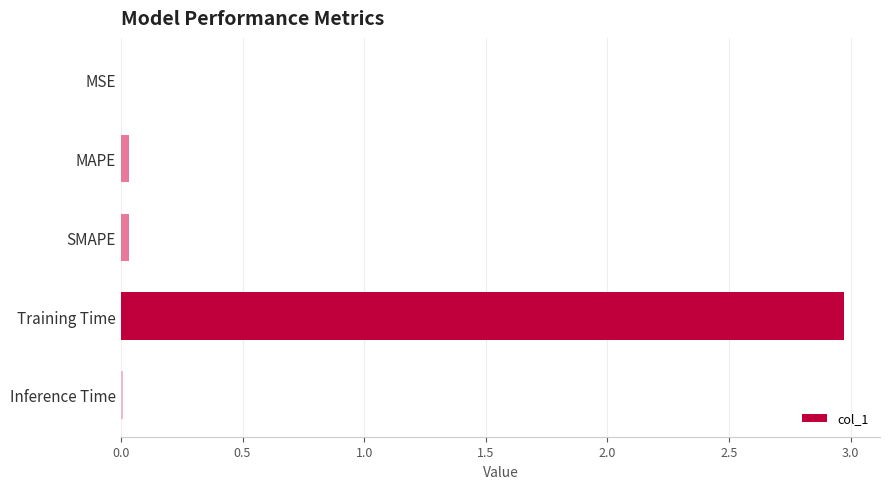

The chart shows a value of 0.0 at MSE. True or false?

True